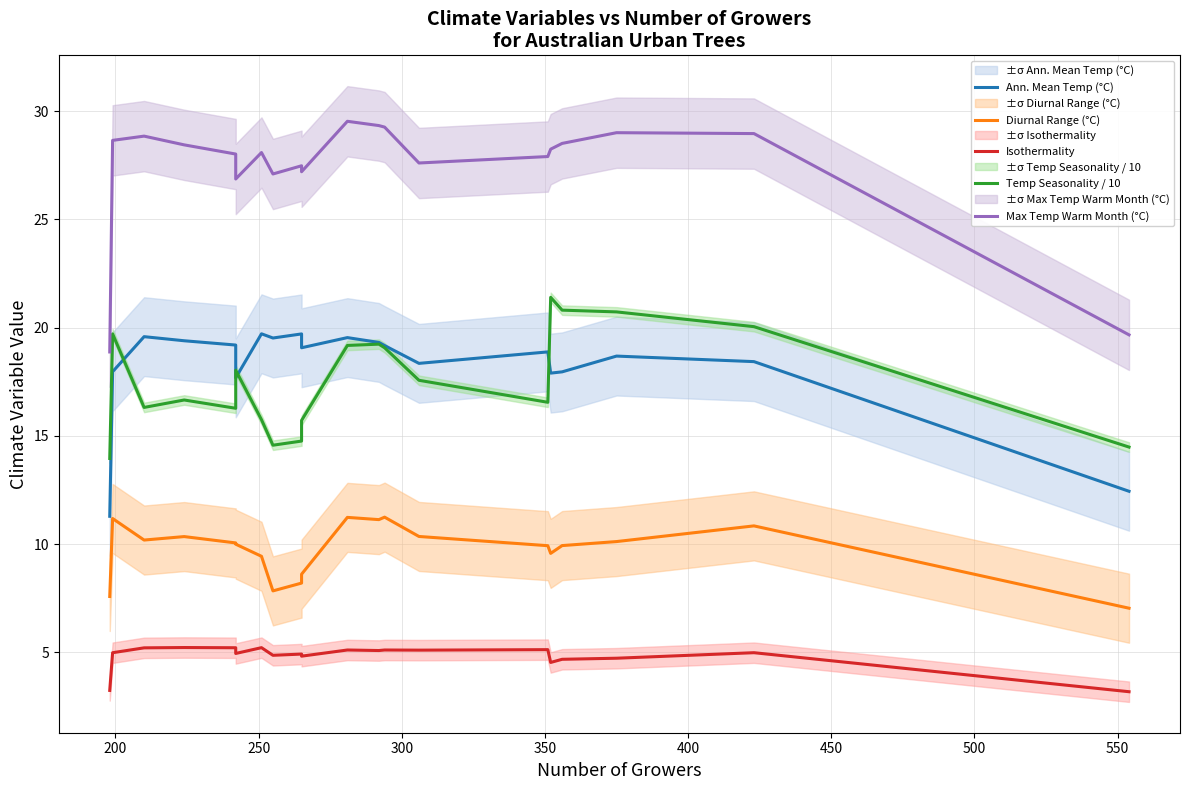

The value of Max Temp Warm Month (°C) at 500 is 15.6. True or false?

False